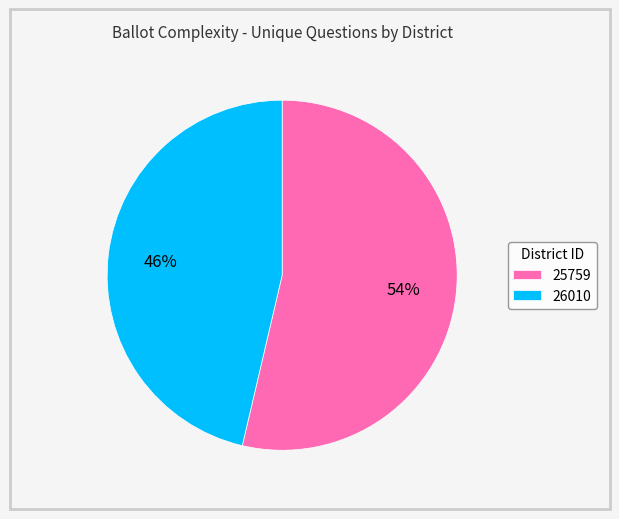

Is there any slice that represents more than half of the pie?

Yes